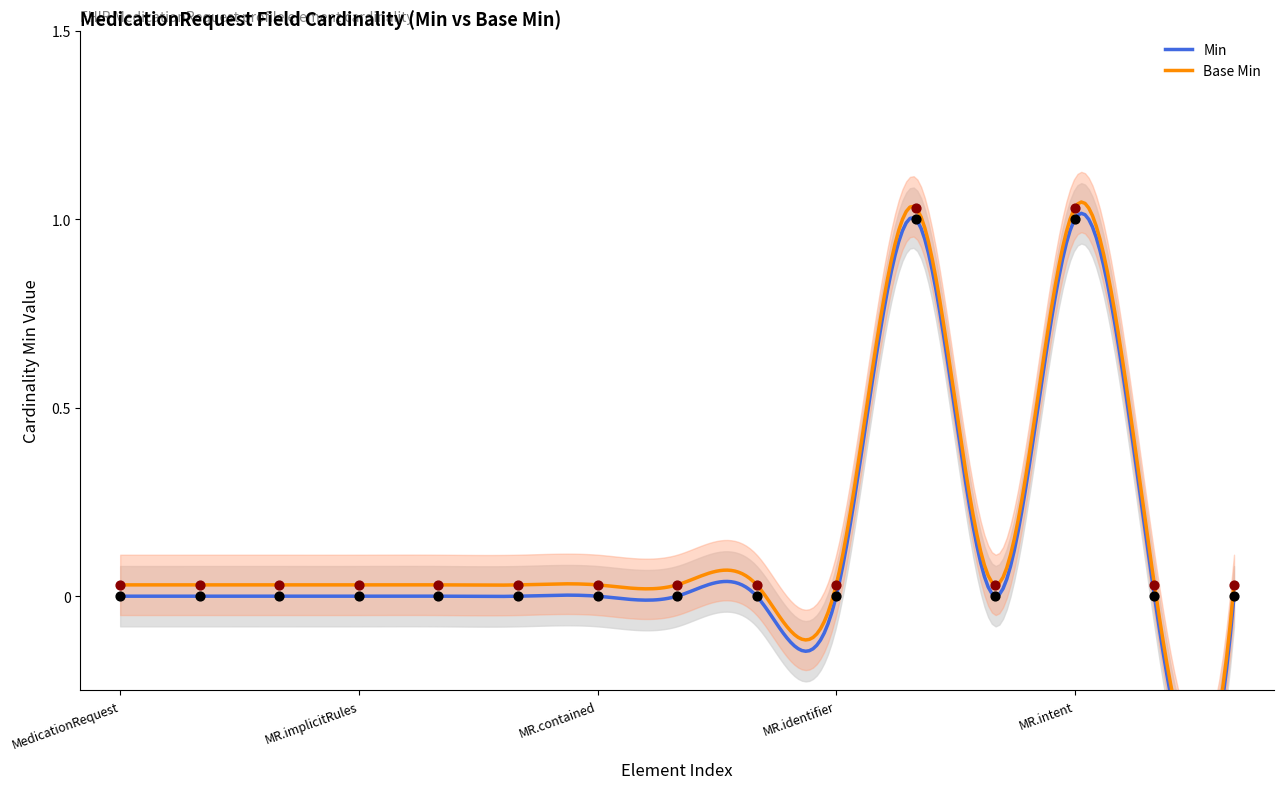

Which series has the largest Y range (max minus min)?

Min